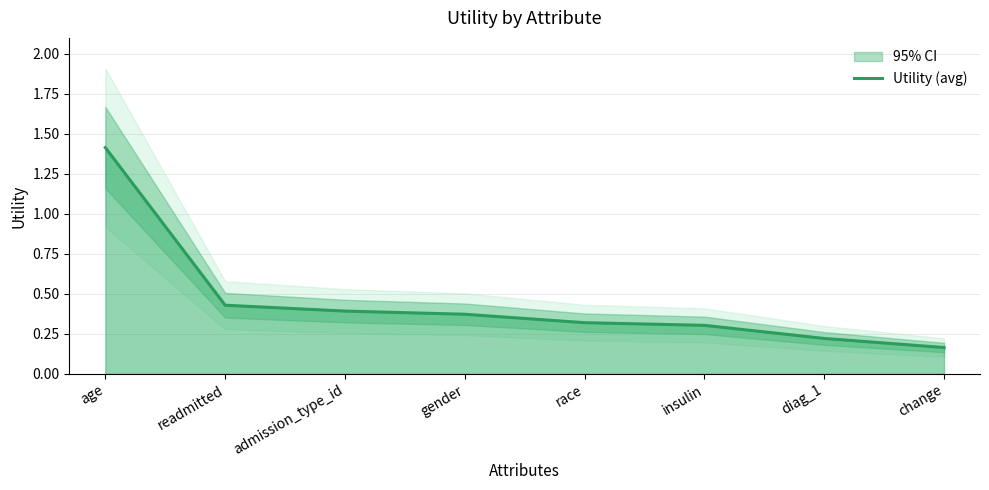

What position from the left is change?

8